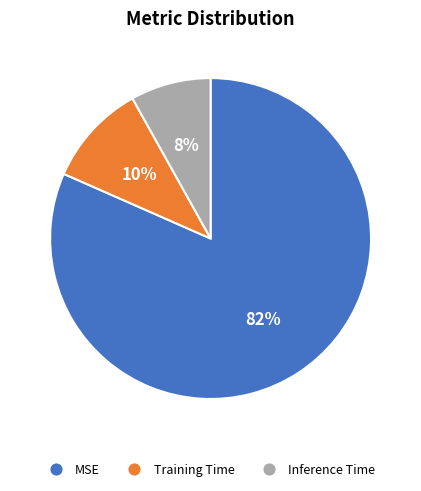

Is the sum of Inference Time and MSE greater than half?

Yes